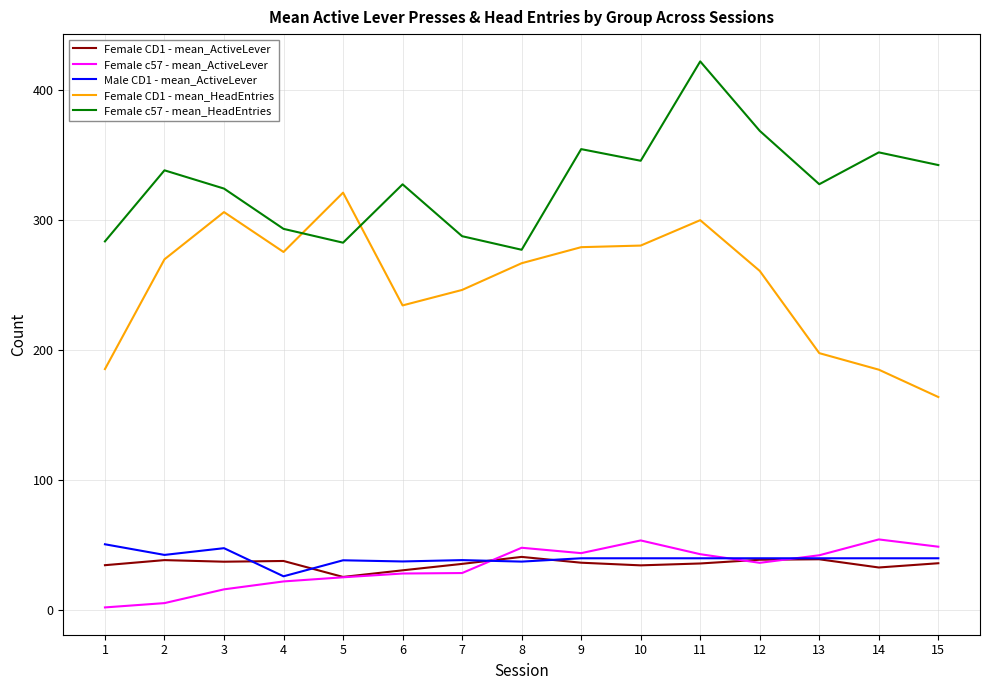

What is the difference between the Female CD1 - mean_HeadEntries values at 2 and 1?

84.5